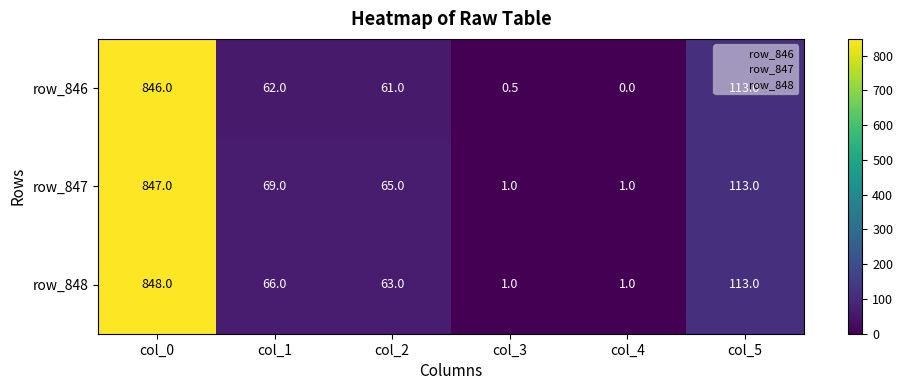

Where does the row_846 series first go above 62?

col_0